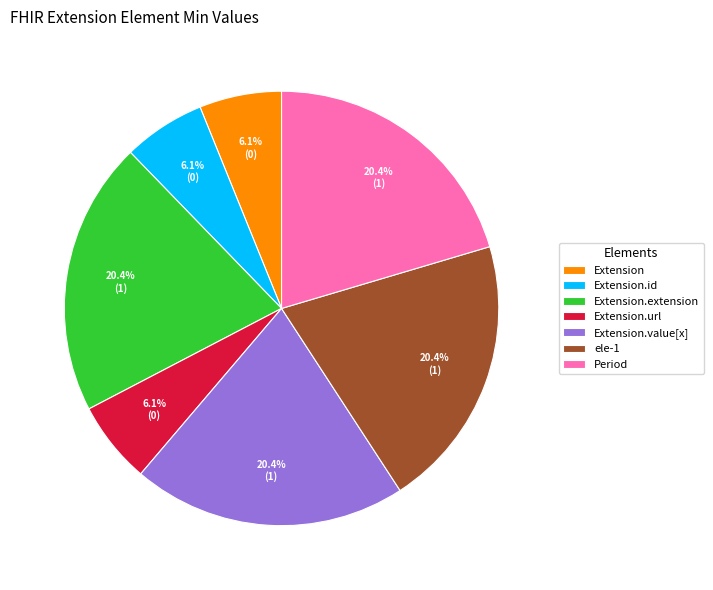

What is the ratio of the value at Period to the value at Extension.url?

3.3